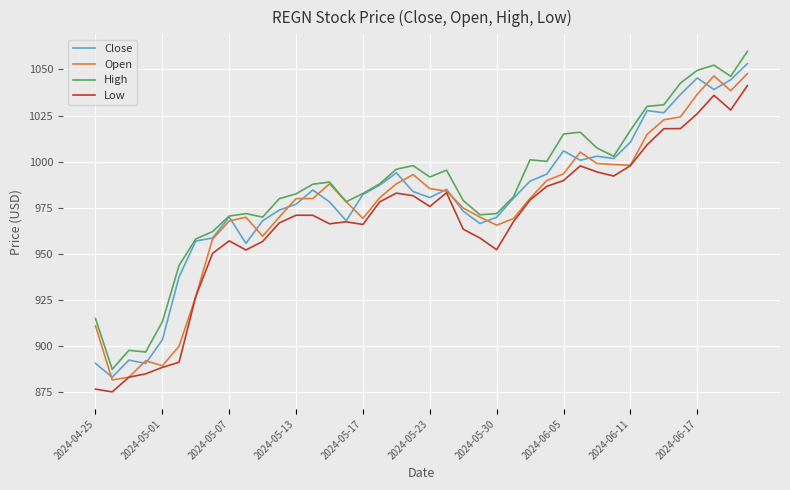

True or false: Low and High cross at least once.

False